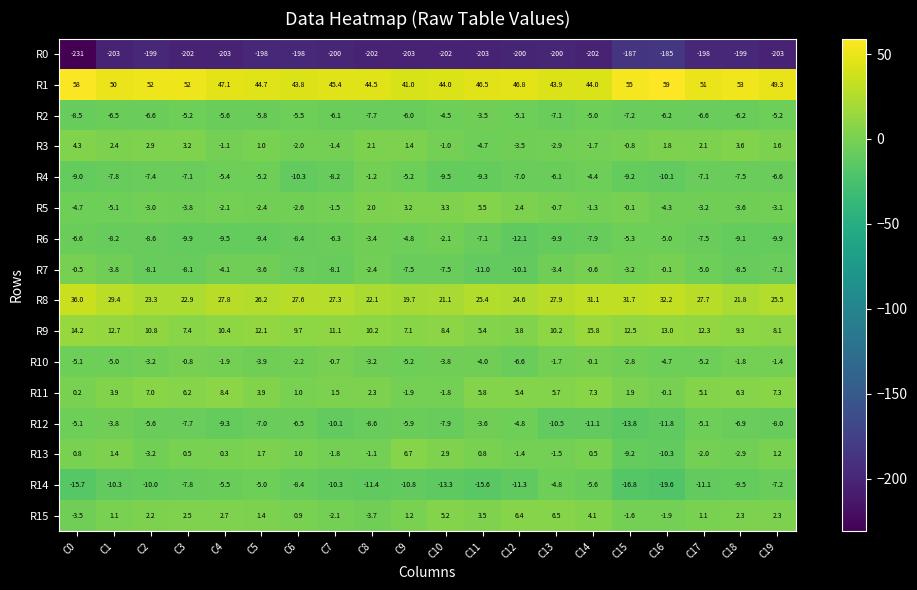

What is the approximate value of R7 at C6?

-7.8